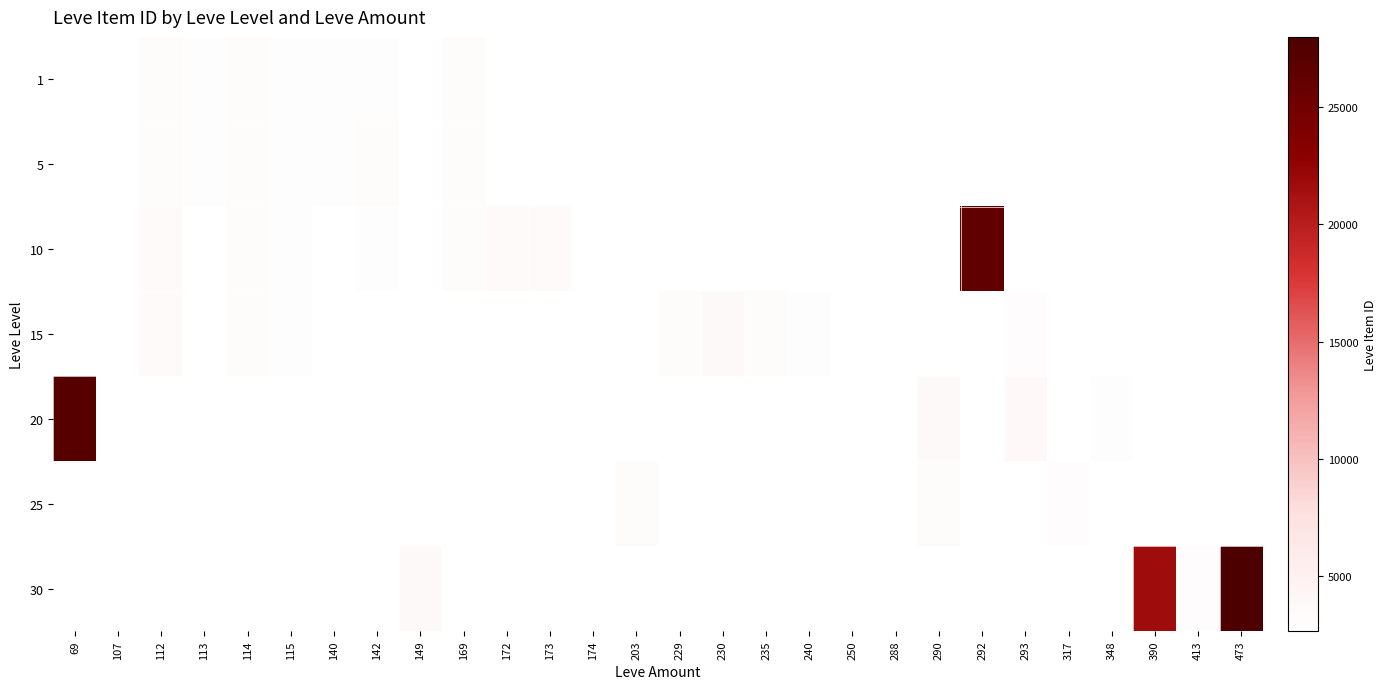

Which category has the highest value across all series?

473